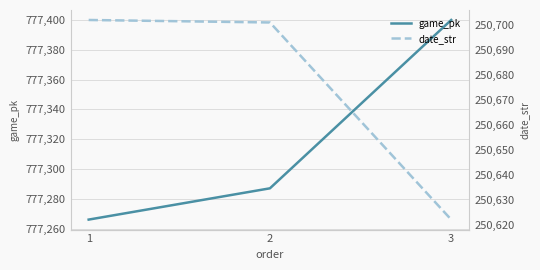

What is the value of the date_str point at the 1st from the left?

250702